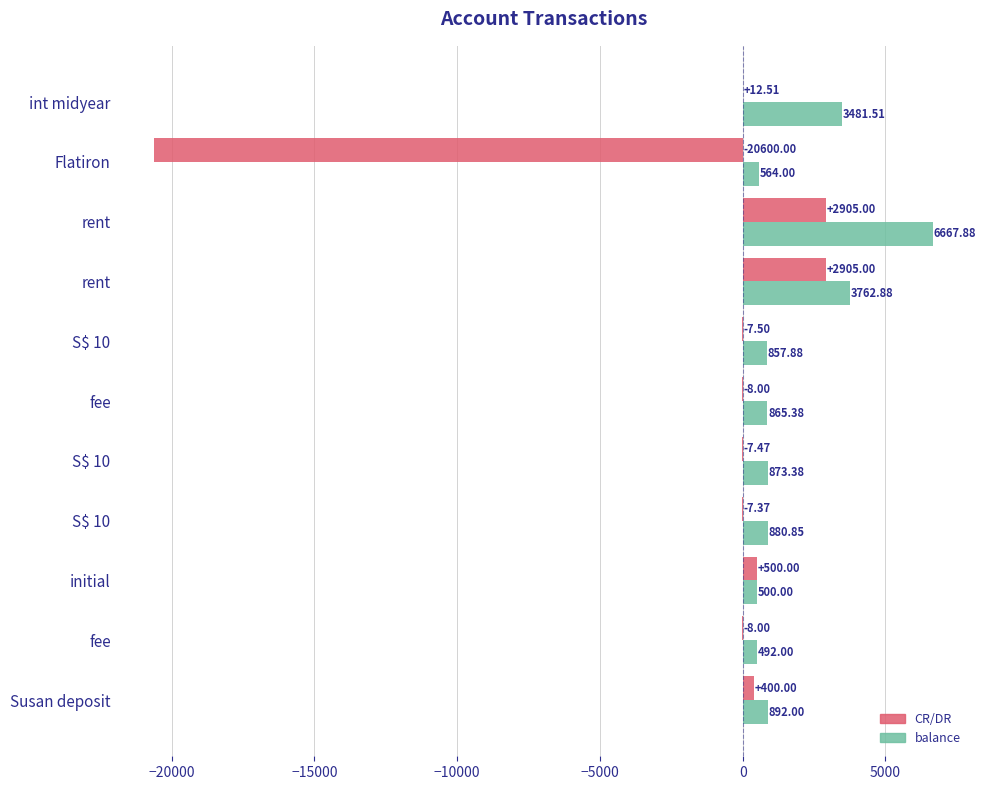

What are all the series names shown in the legend?

CR/DR, balance